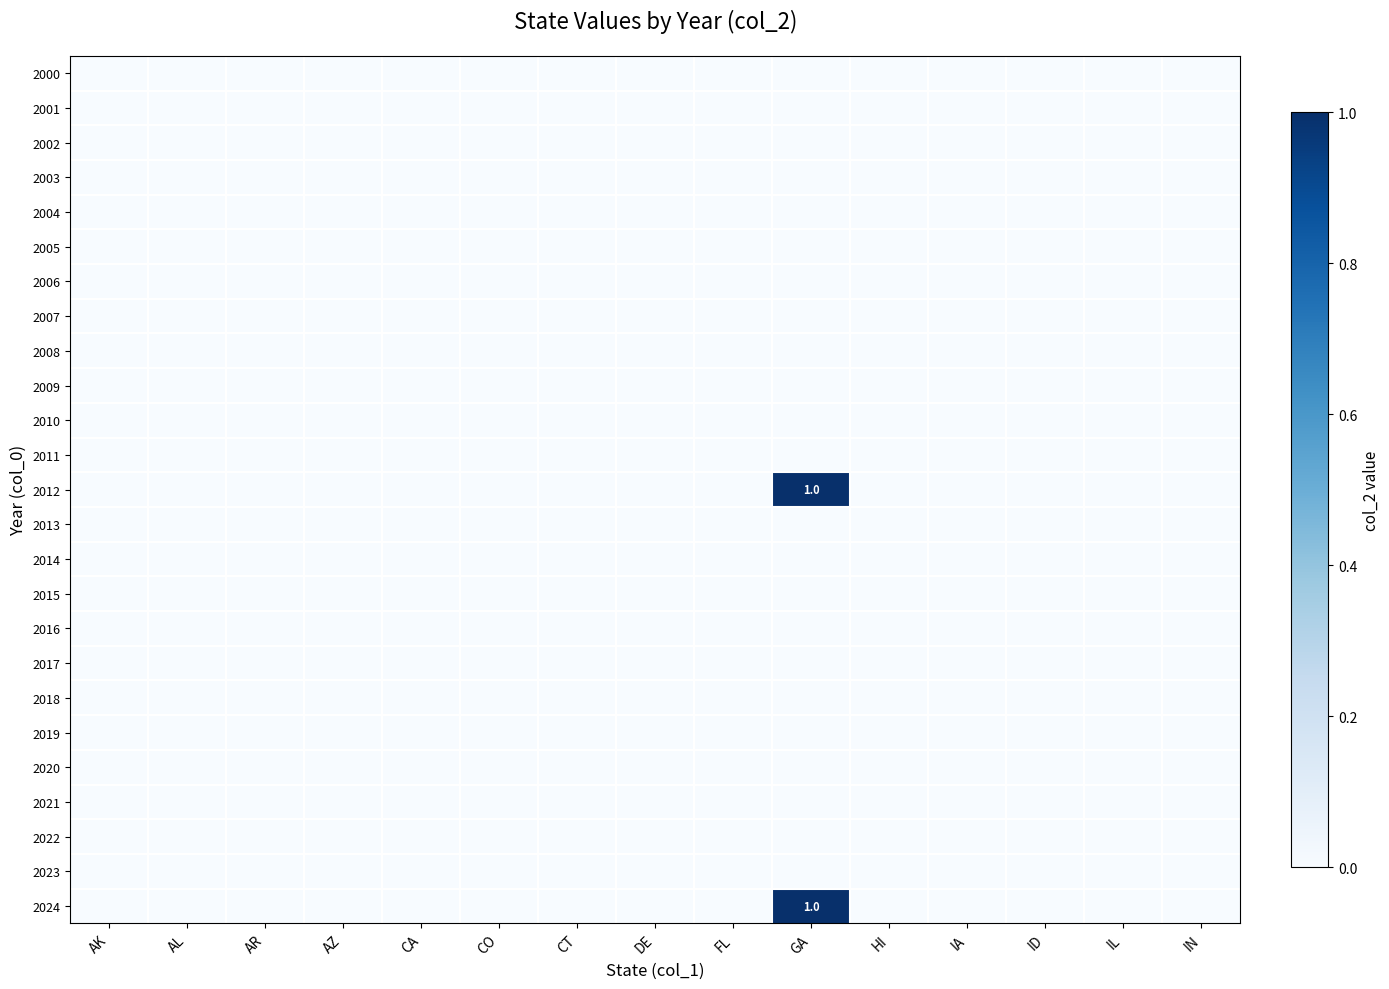

At AK, list the series in order from largest to smallest.

2000, 2001, 2002, 2003, 2004, 2005, 2006, 2007, 2008, 2009, 2010, 2011, 2012, 2013, 2014, 2015, 2016, 2017, 2018, 2019, 2020, 2021, 2022, 2023, 2024